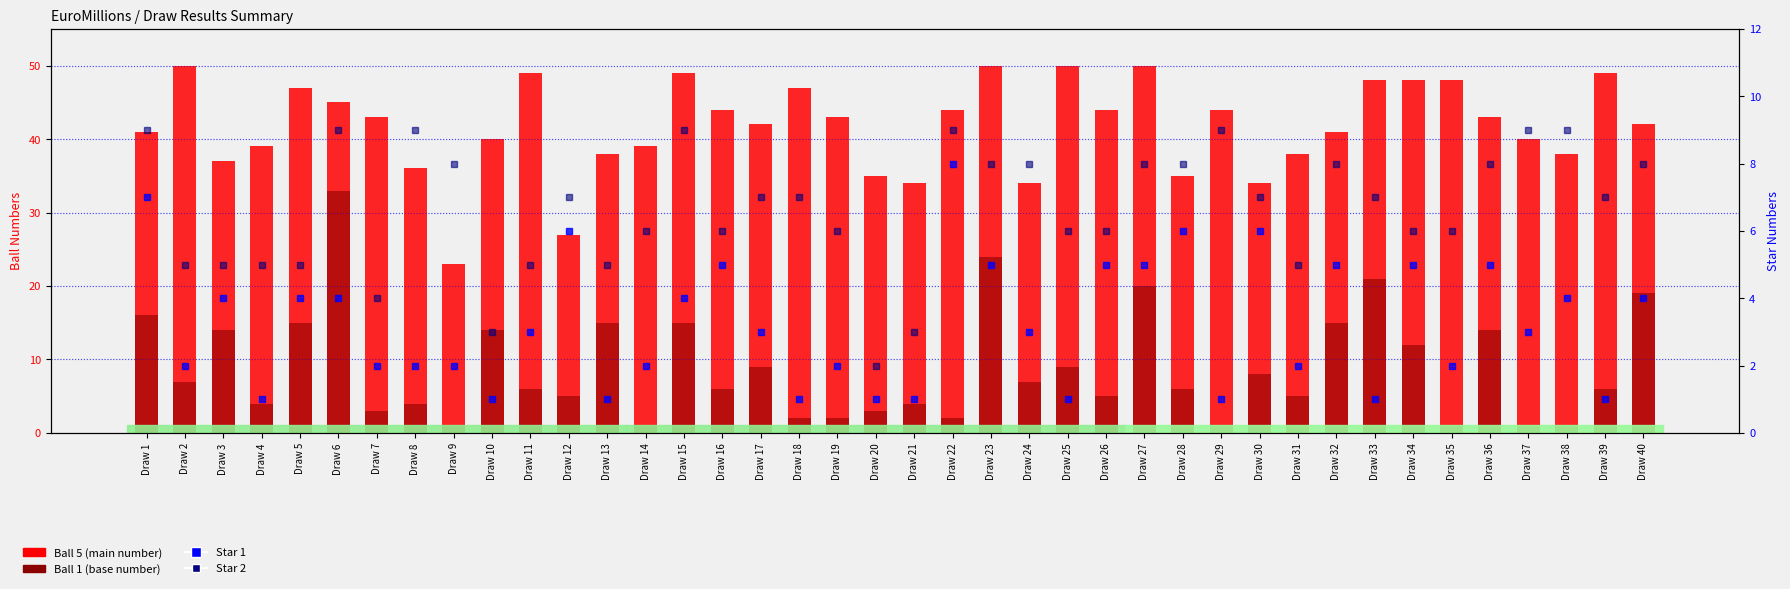

At Draw 38, list the series in order from largest to smallest.

Ball 5 (main number), Star 2, Star 1, Ball 1 (base number)